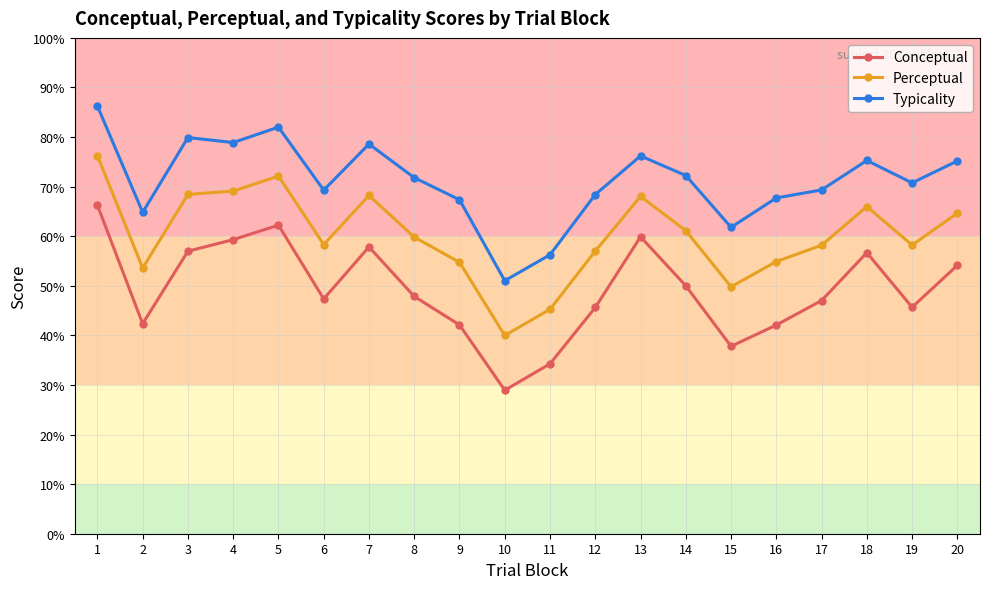

Rank the series by their average value, from lowest to highest.

Conceptual, Perceptual, Typicality